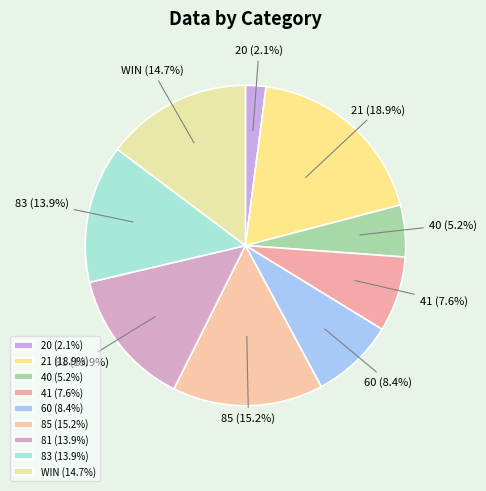

What percentage is NOT represented by 21?

81.1%